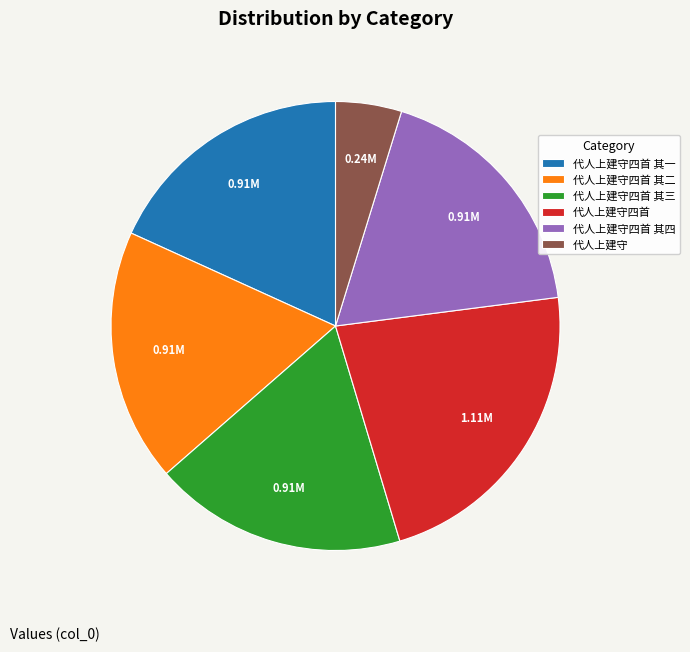

What is the ratio of the value at 代人上建守 to the value at 代人上建守四首 其二?

0.3